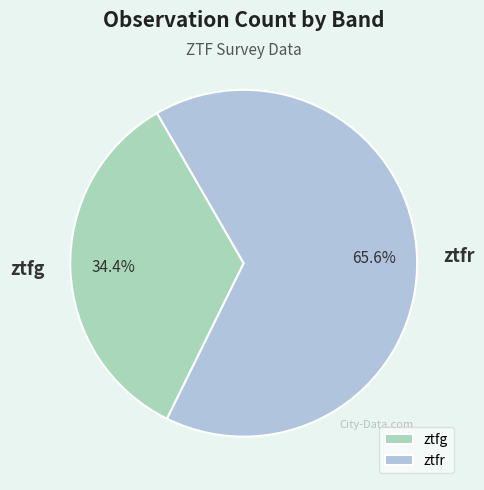

What percentage is the ztfg slice, to the nearest percent?

34%